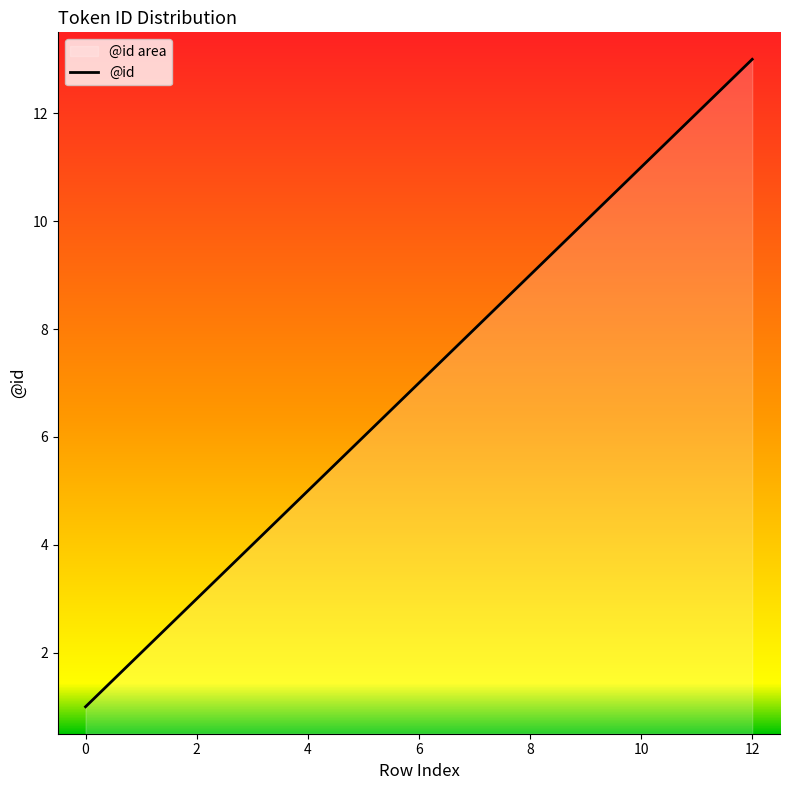

Is it true that the value at 0 is 2?

False